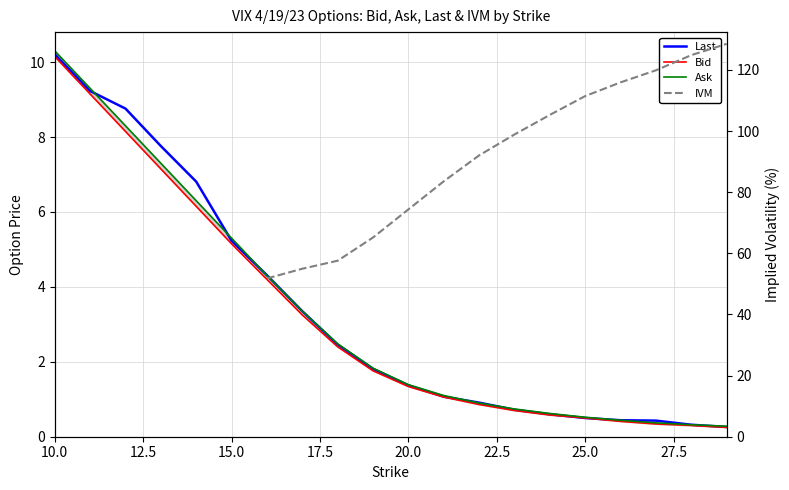

What is the sum of the Bid values at 10 and 19?

11.9